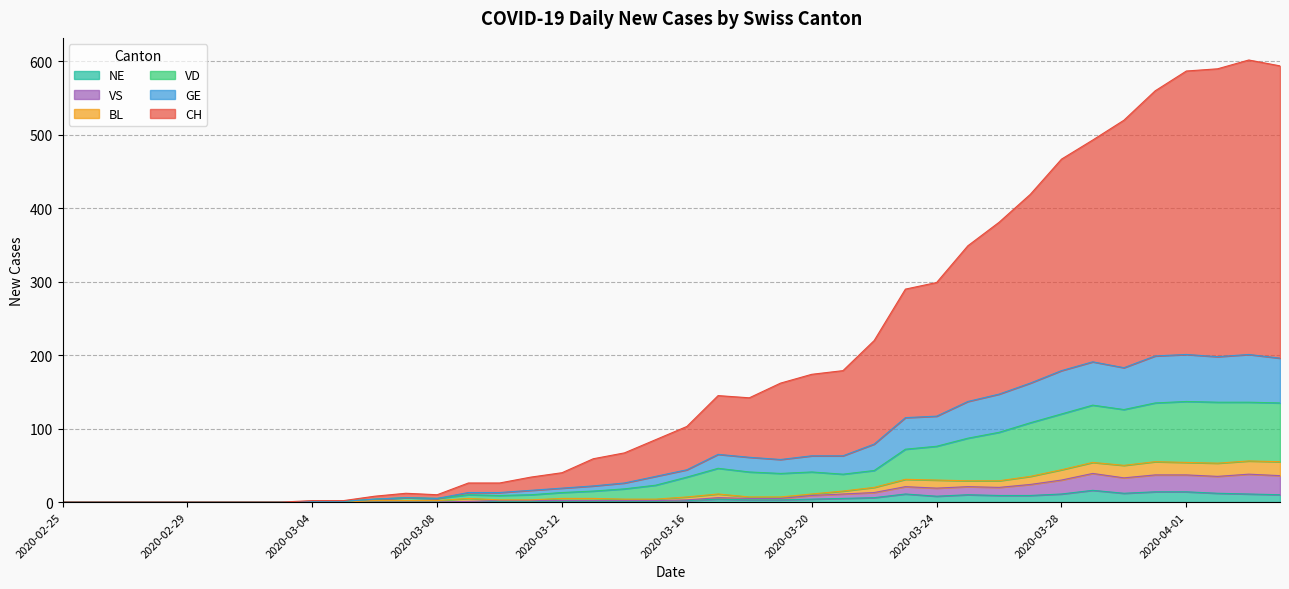

How many series are shown in this chart?

6